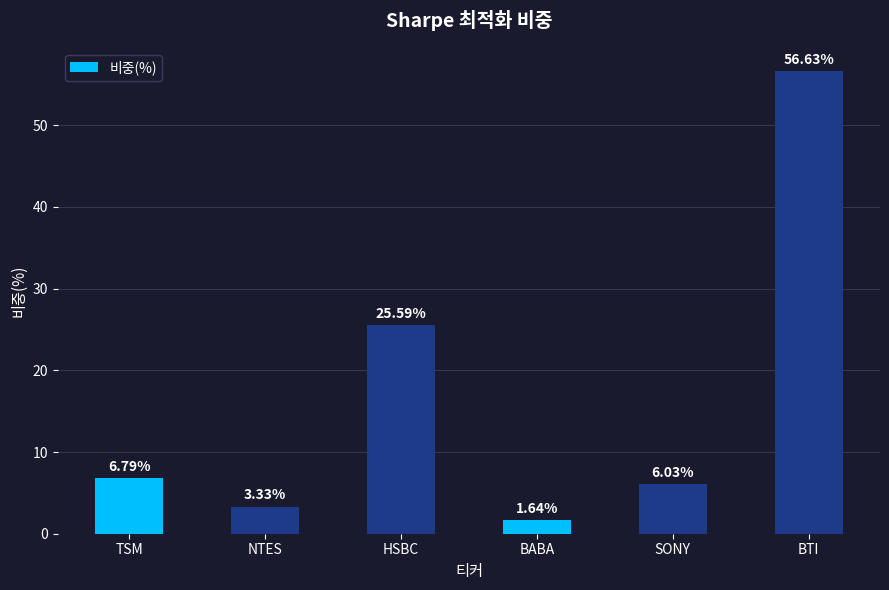

What is the change in value from NTES to BABA?

-1.7